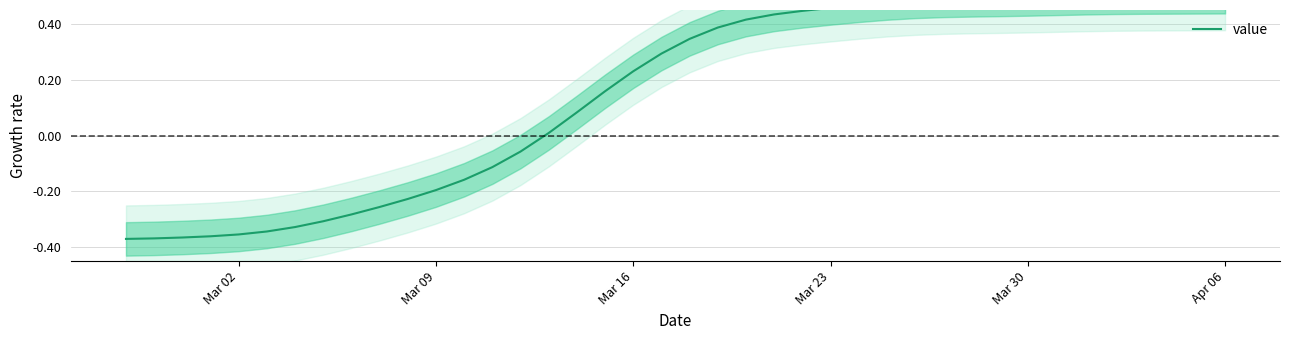

What is the difference between the maximum and minimum values?

0.9